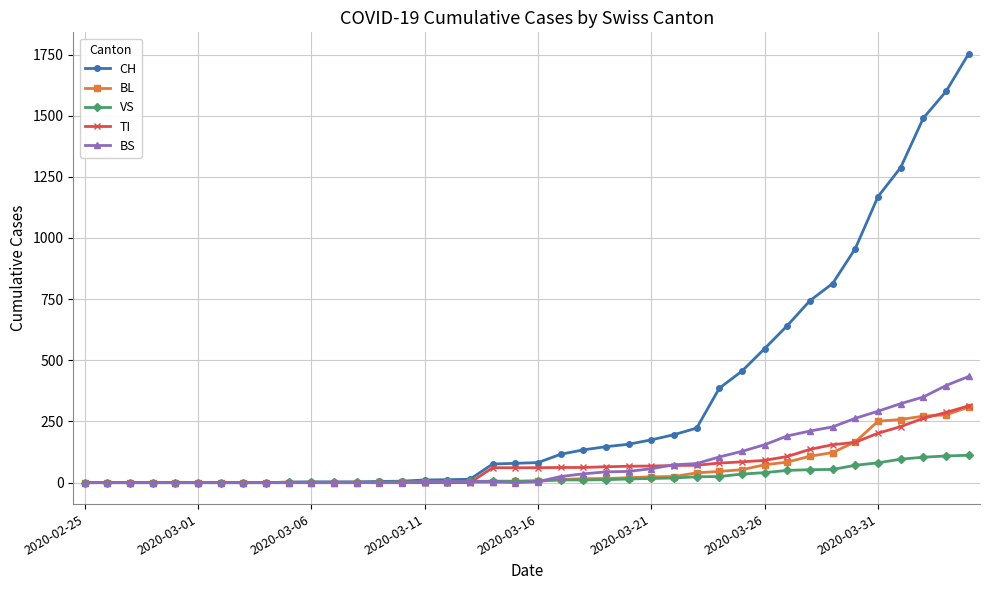

What is the maximum value for BS?

434